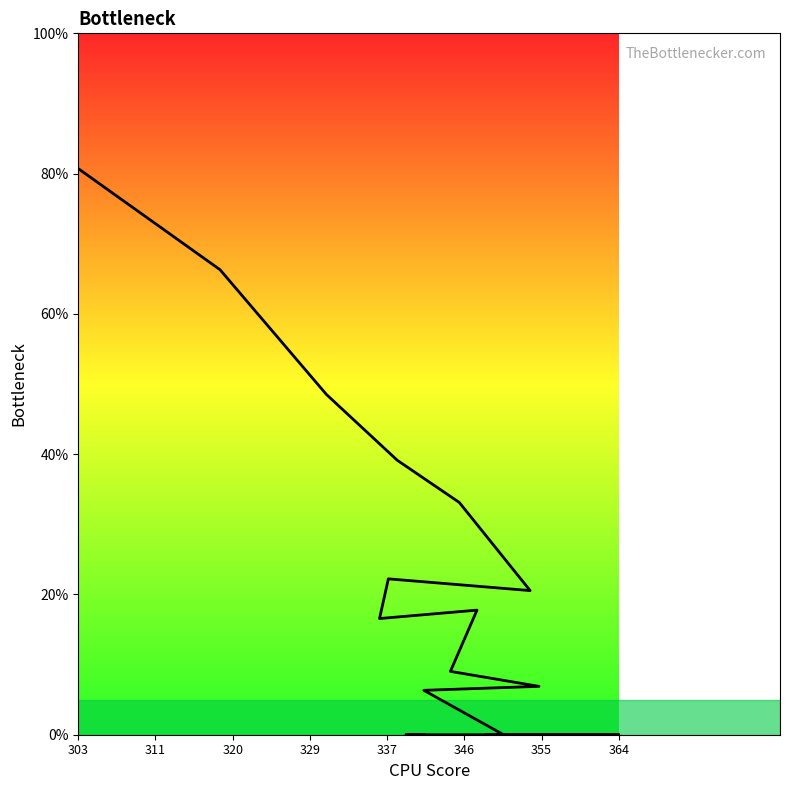

What is the sum of all values?

367.1